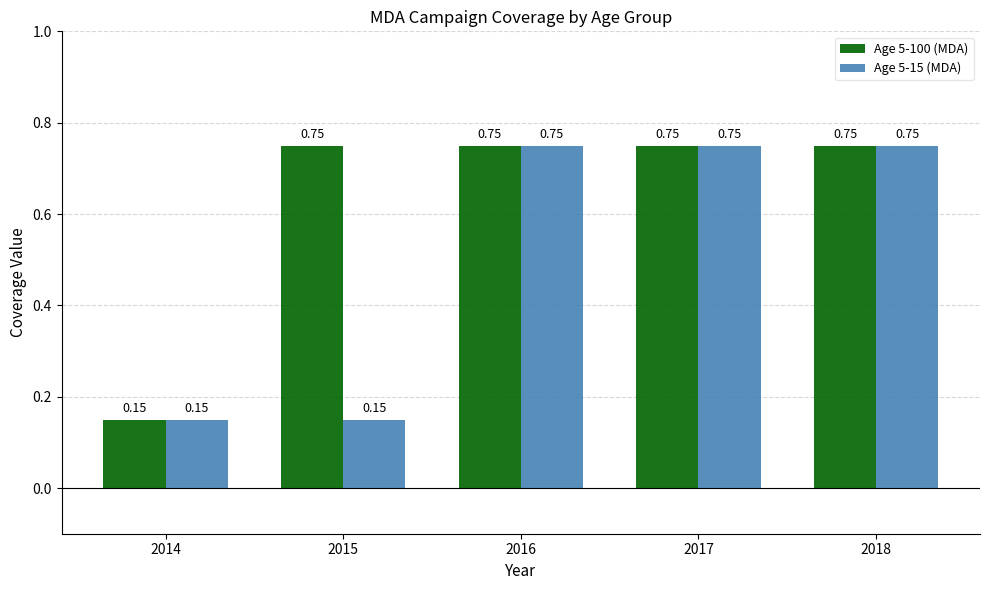

What is the difference between the maximum and minimum values in the Age 5-100 (MDA) series?

0.6